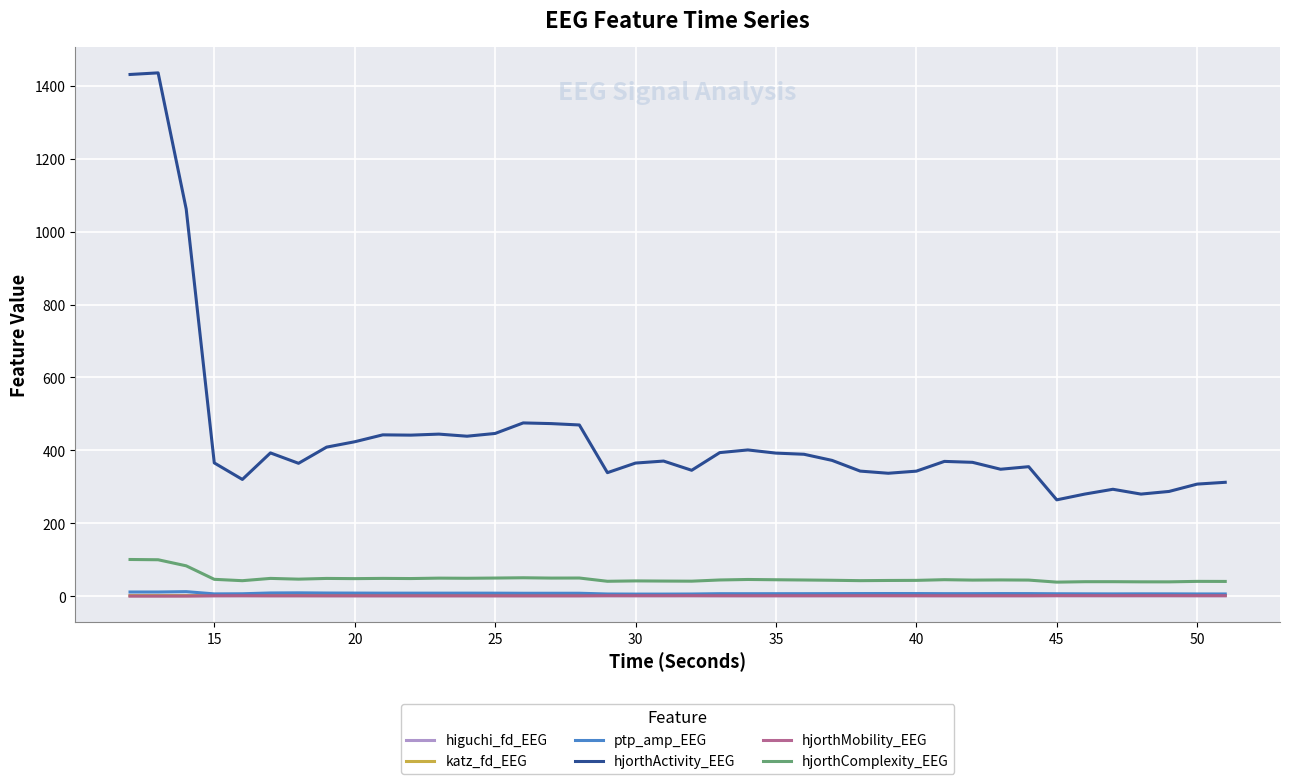

True or false: hjorthMobility_EEG and hjorthActivity_EEG cross at least once.

False